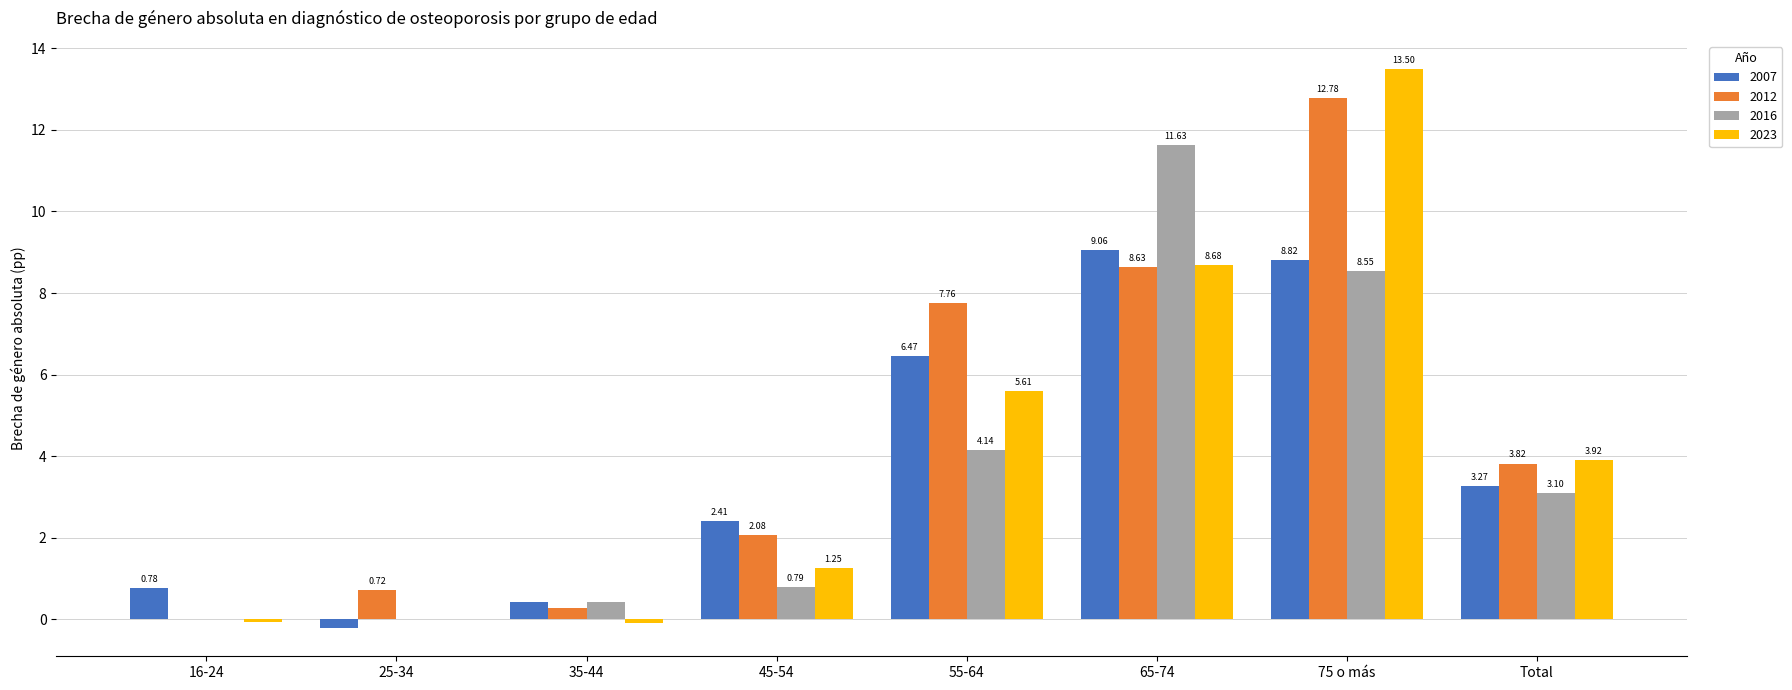

What is the sum of the 2007 values at 75 o más and 45-54?

11.2